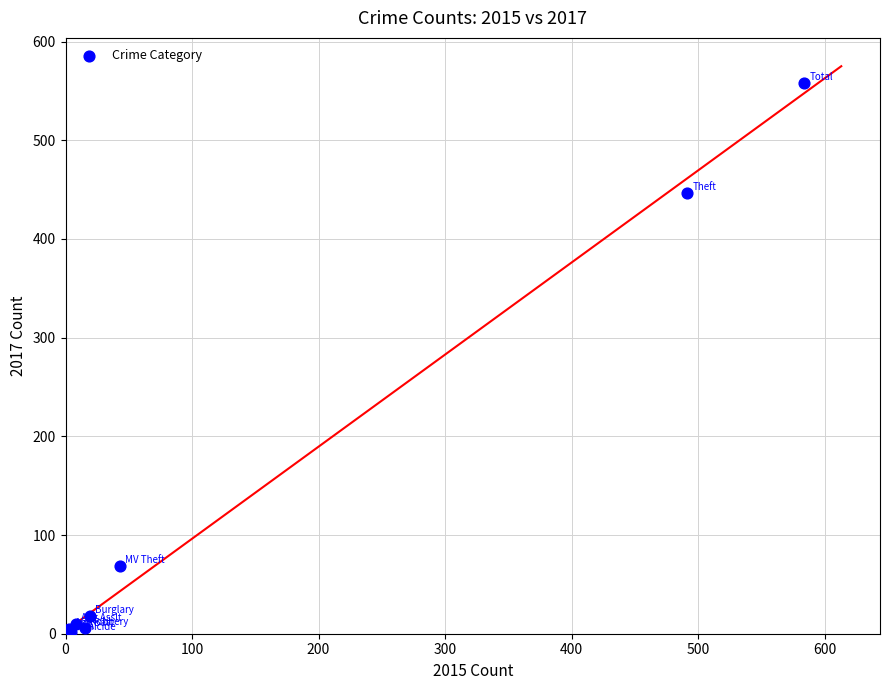

What Y value in the scatter plot is closest to 279?

447